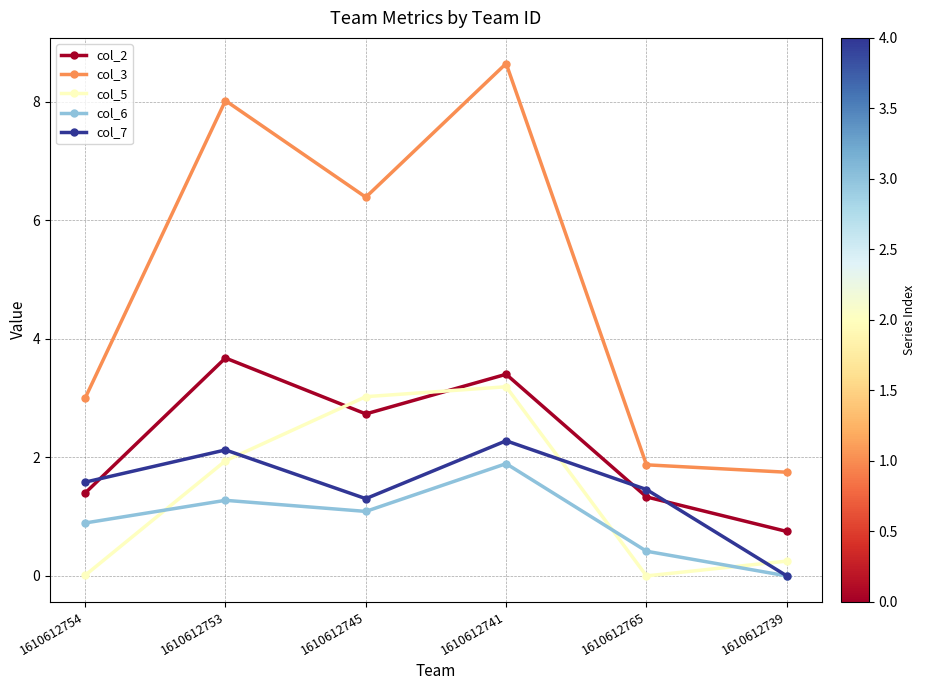

Which series has the widest spread of values?

col_3